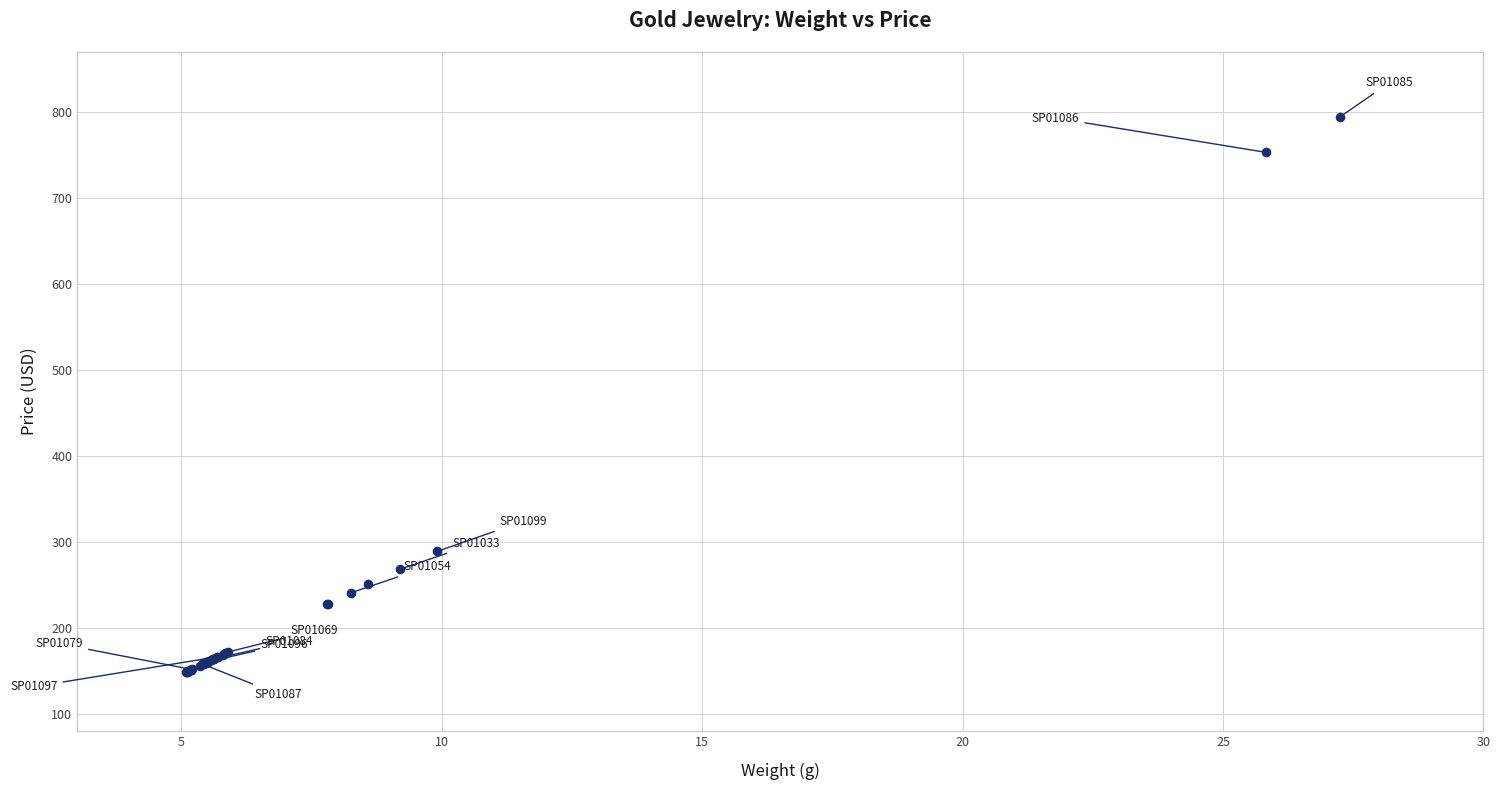

What Y value in the scatter plot is closest to 471?

289.0